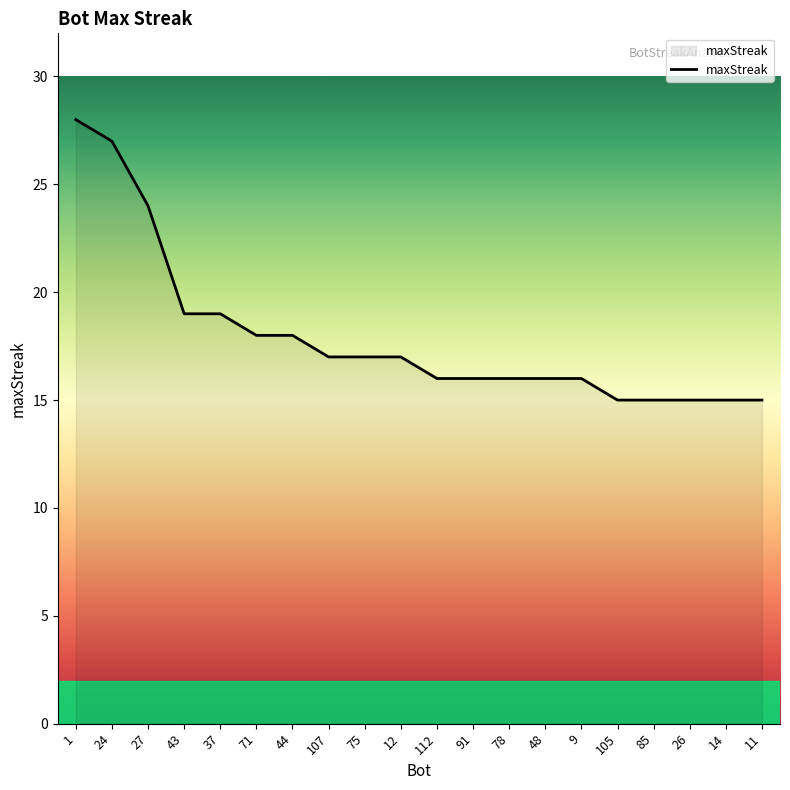

The chart shows a value of 16 at 9. True or false?

True